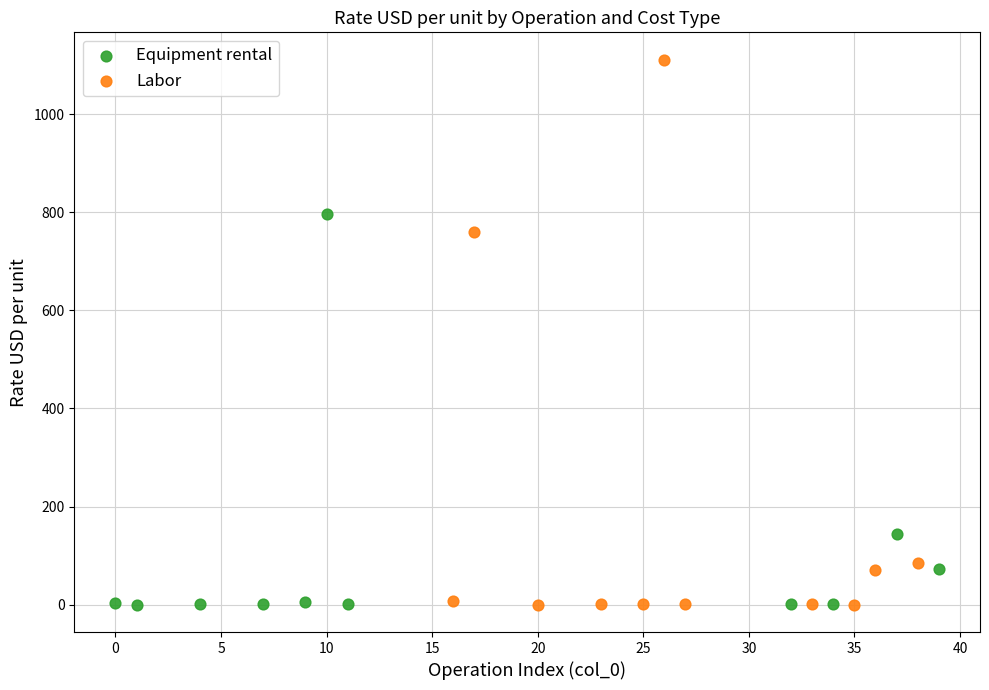

What are all the series names shown in the legend?

Equipment rental, Labor